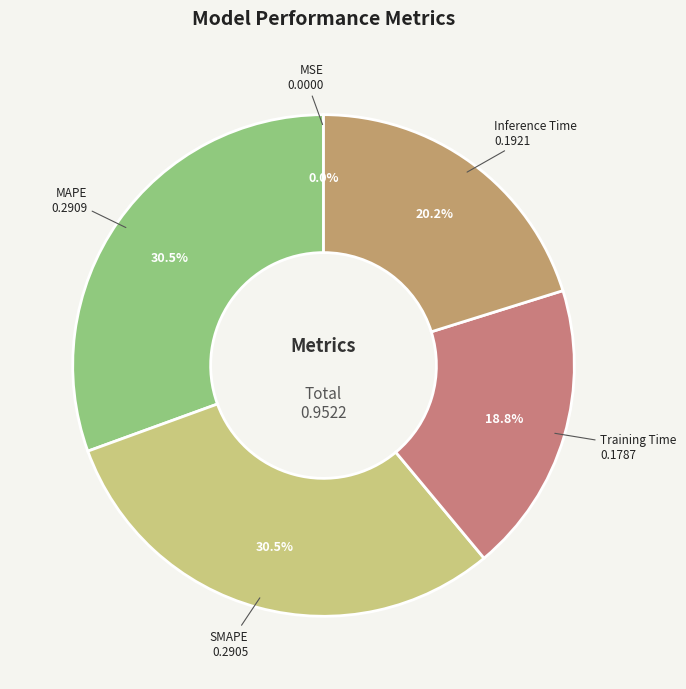

Do SMAPE and MAPE together represent more than half of the pie?

Yes